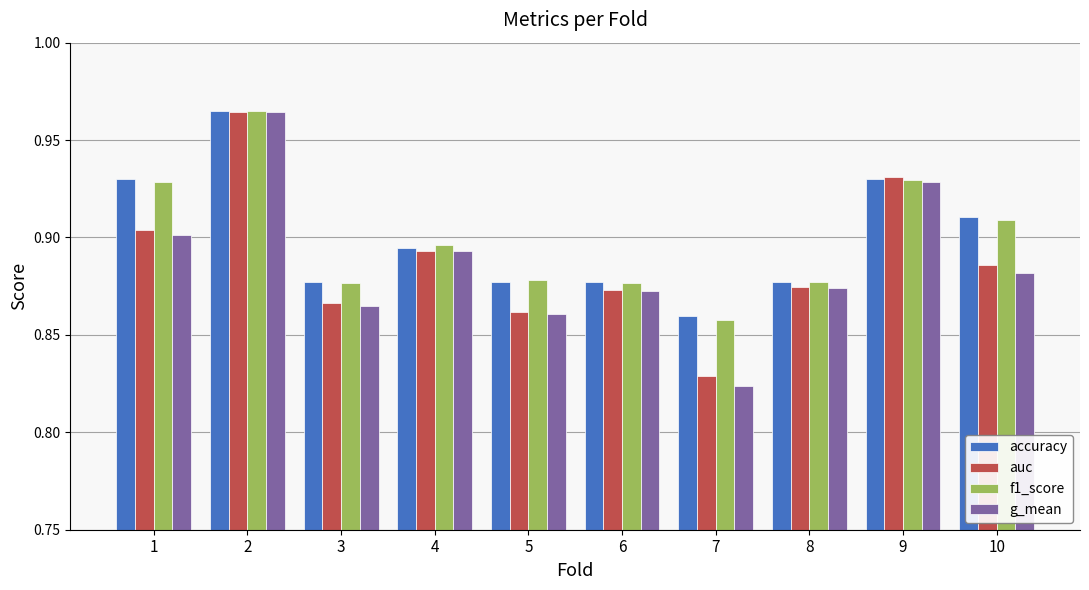

At how many categories does at least one series exceed 0?

10